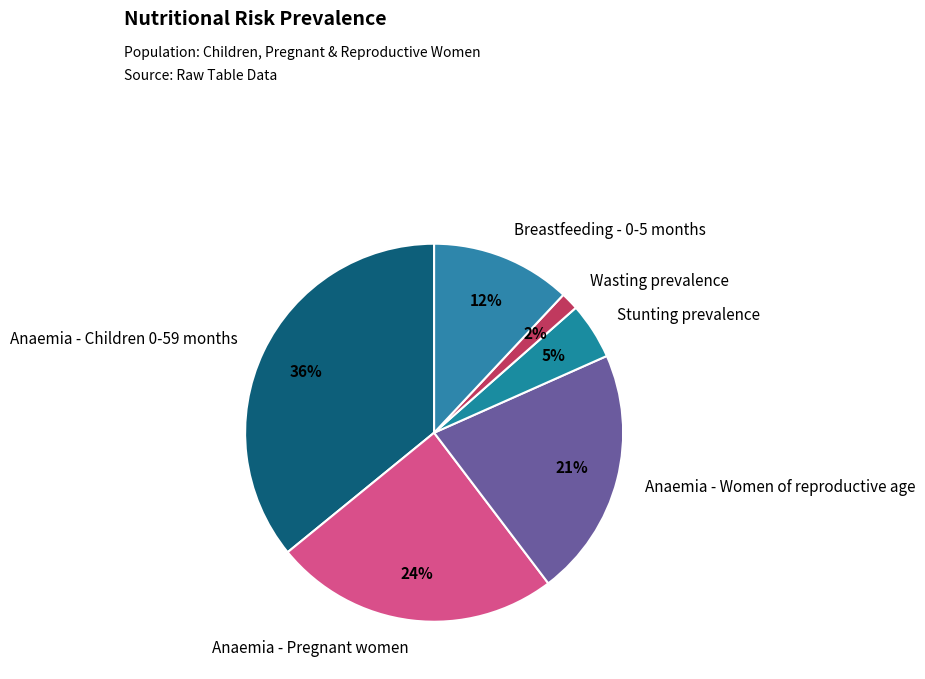

To the nearest percent, what is the difference between the largest and smallest slice percentages?

34%